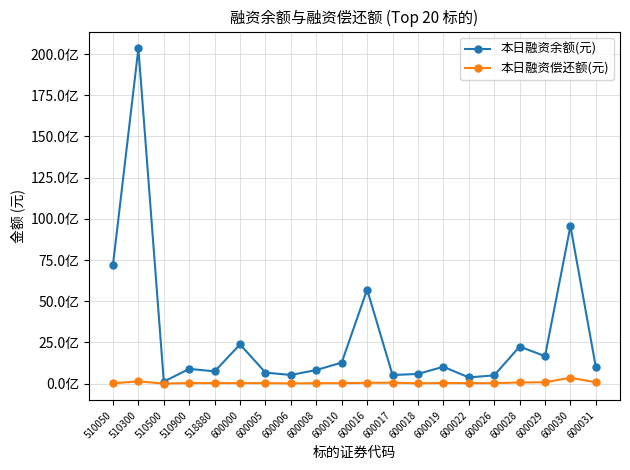

Which series has the largest range (max minus min)?

本日融资余额(元)